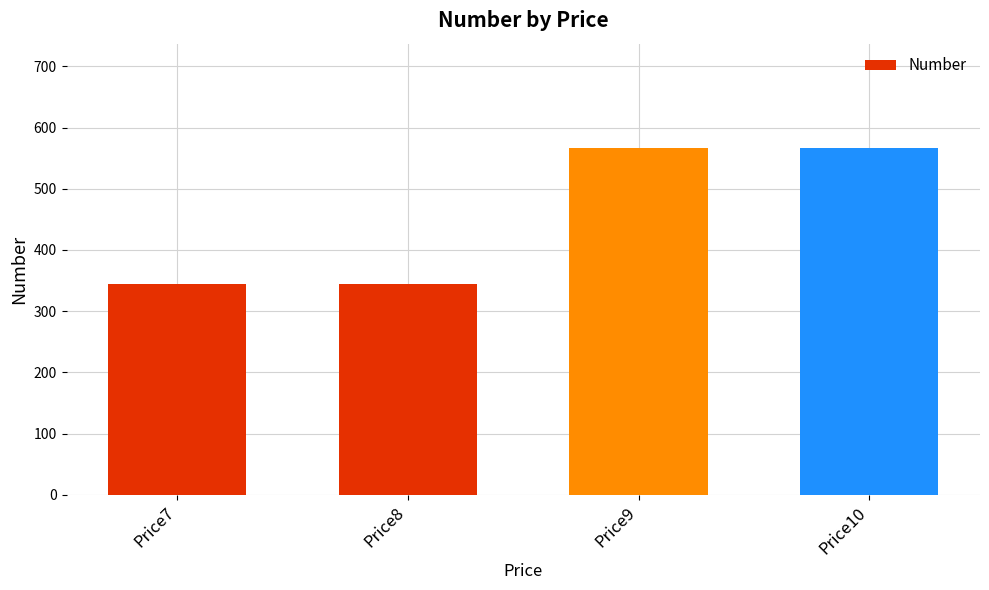

What is the average value?

456